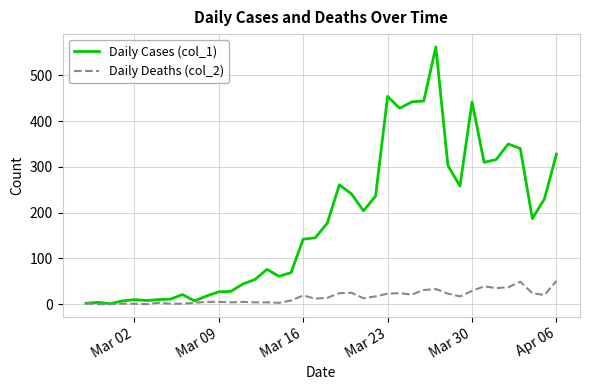

Rank the series by their maximum value, from highest to lowest.

Daily Cases (col_1), Daily Deaths (col_2)